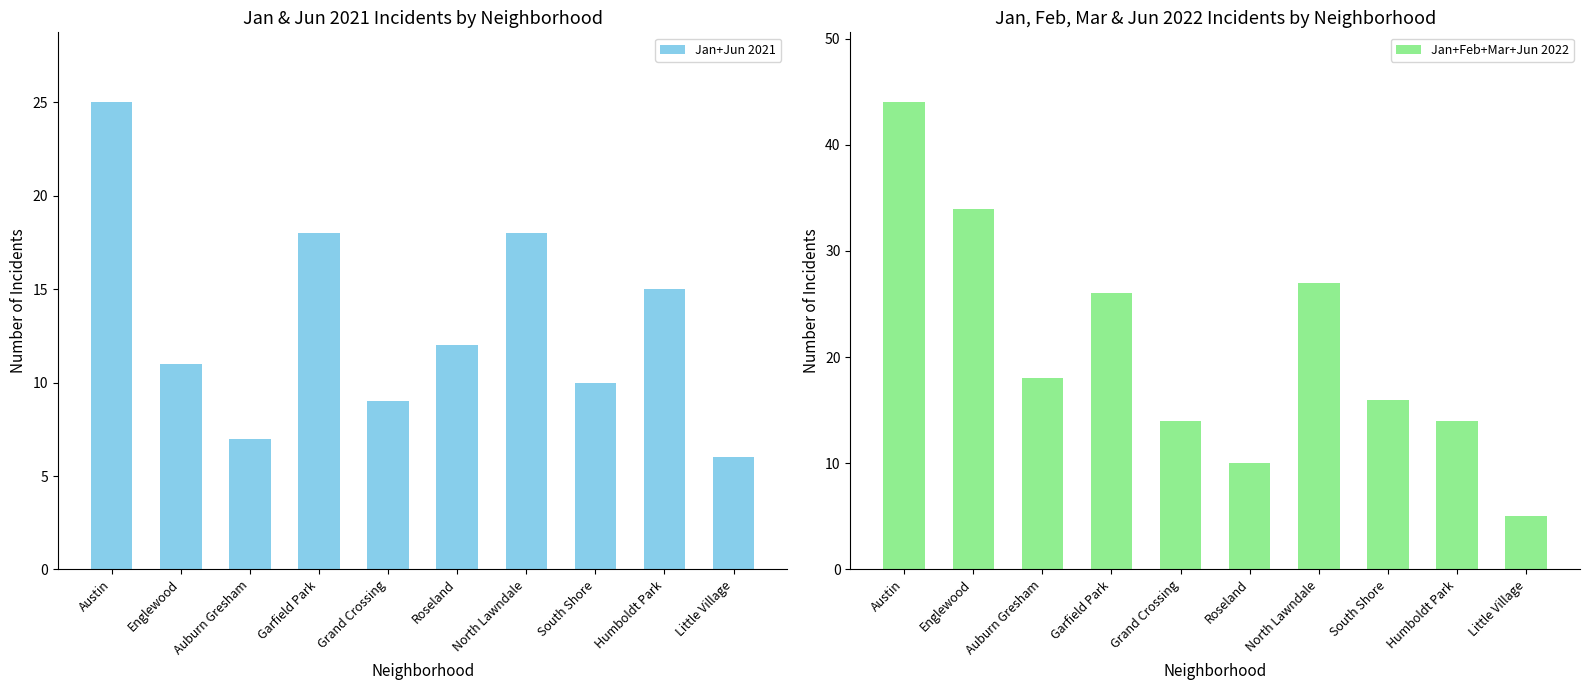

At which label does Jan+Feb+Mar+Jun 2022 reach its minimum?

Little Village